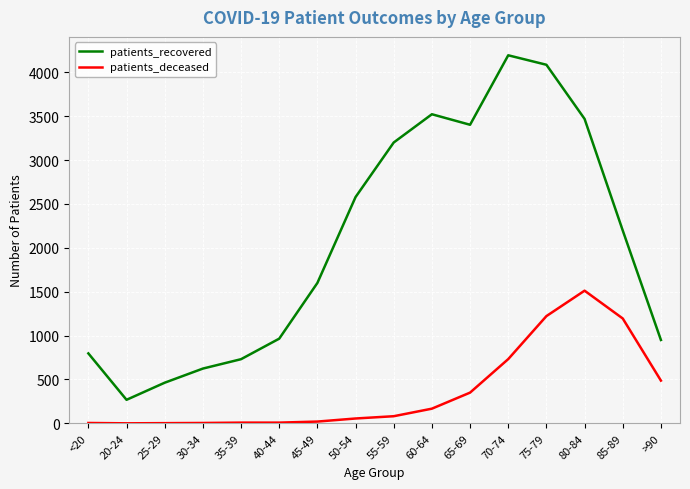

Where is patients_recovered nearest to the value 2231?

85-89